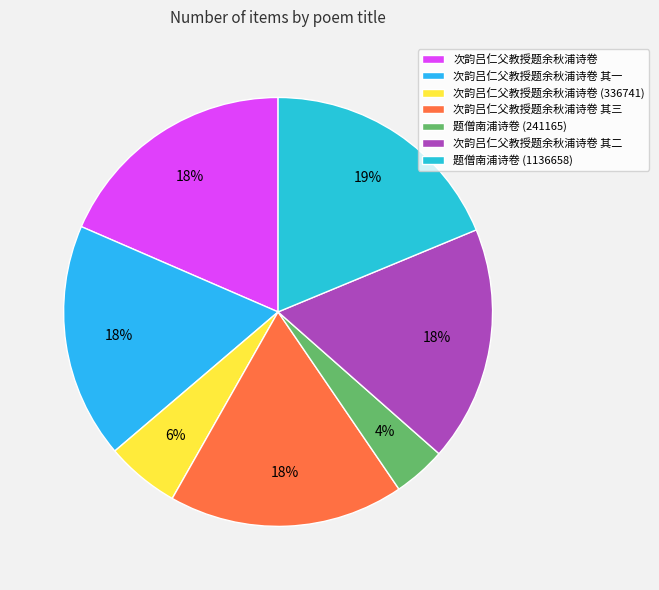

Does 次韵吕仁父教授题余秋浦诗卷 represent more than half of the total?

No